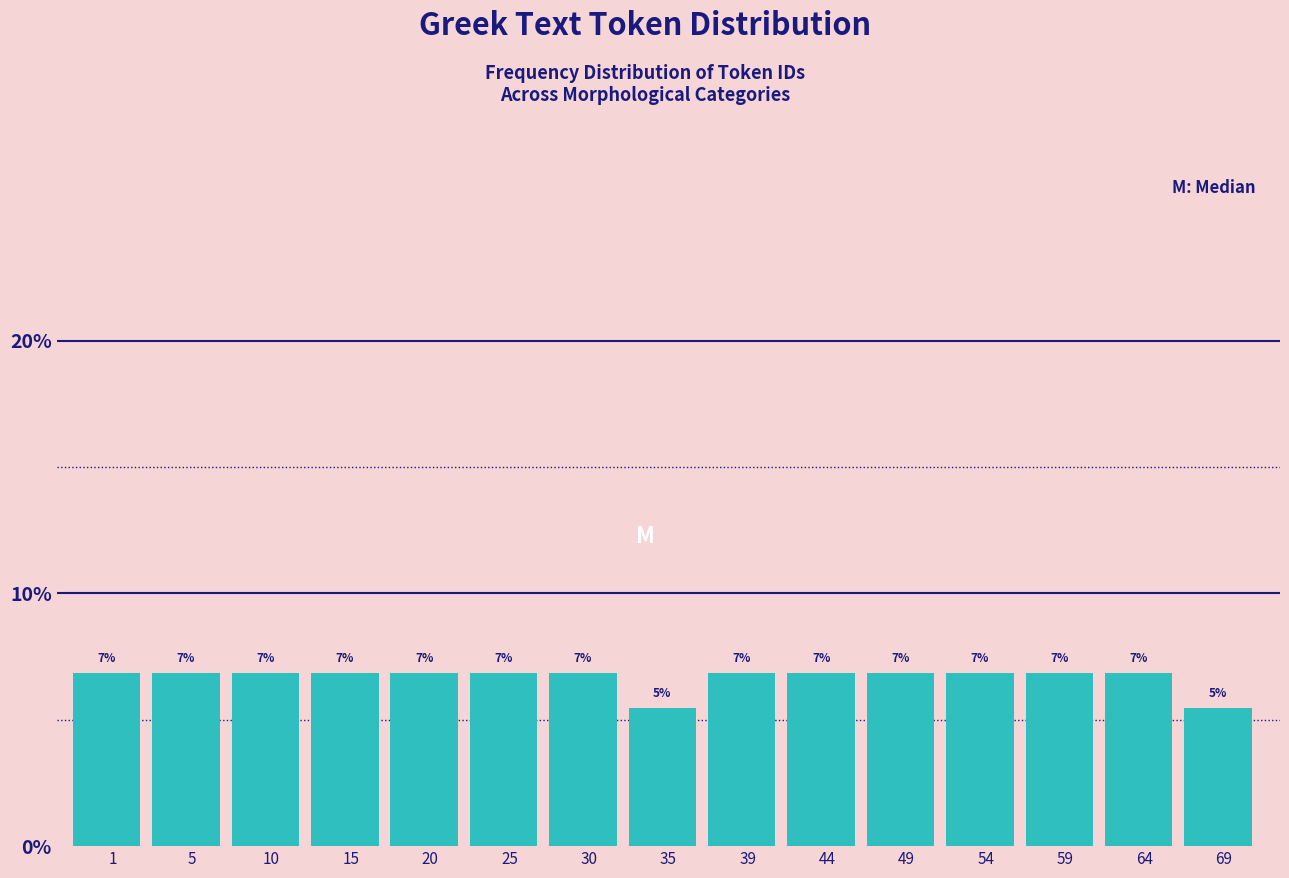

Does the chart contain any negative values?

No